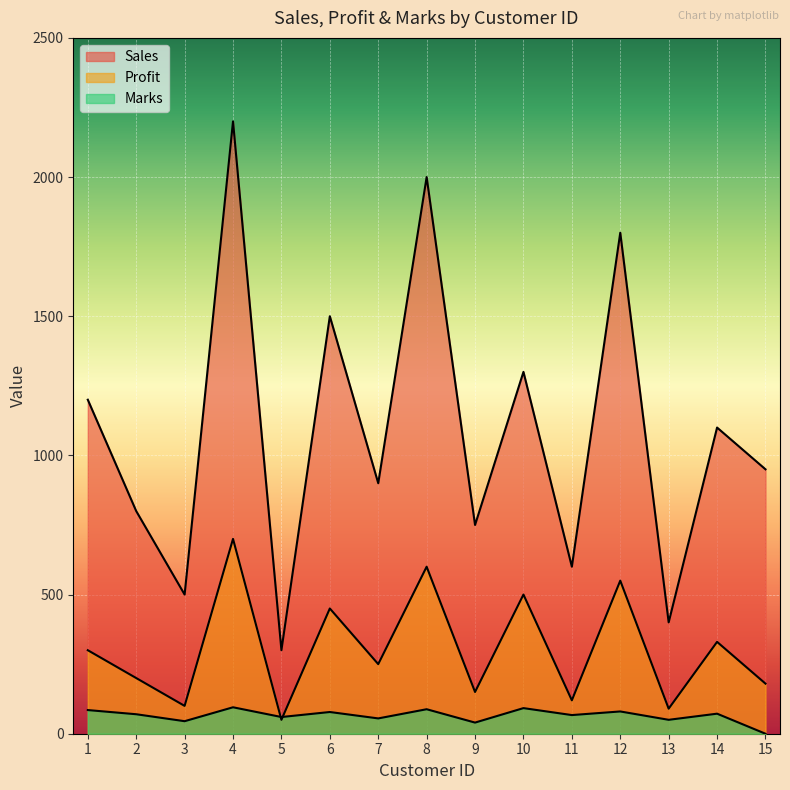

How many categories are shown in the chart?

15